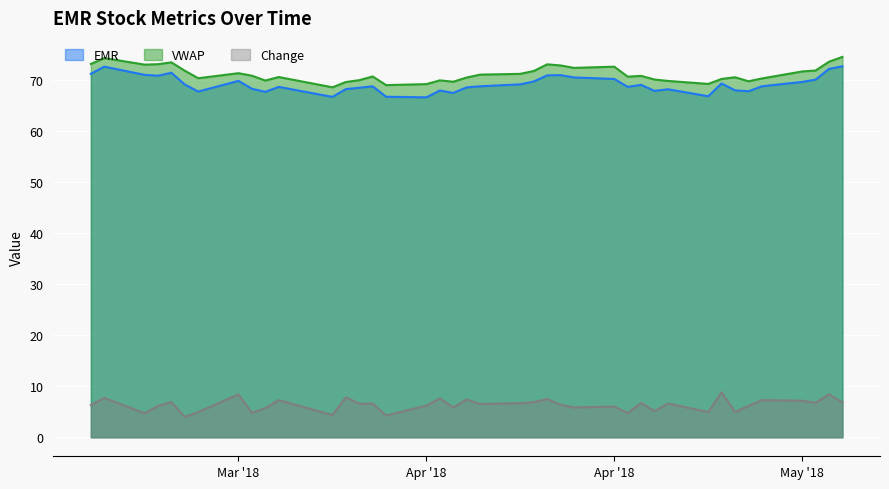

In VWAP, how many points are higher than both neighbors (excluding endpoints)?

10